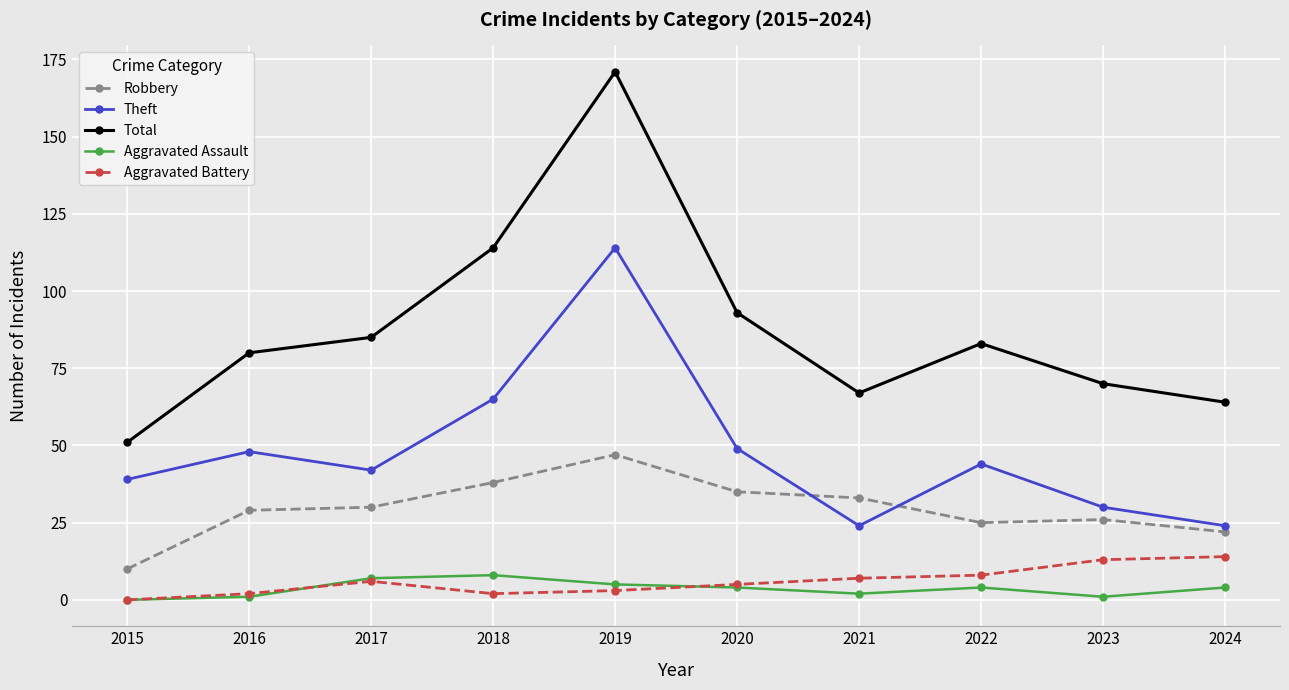

True or false: Aggravated Battery and Robbery intersect in this chart.

False